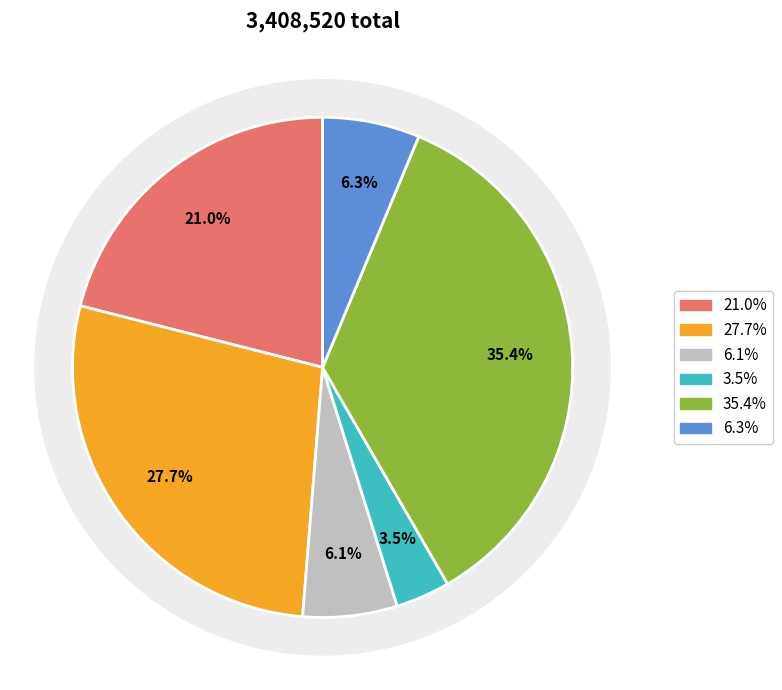

True or false: 八功德水·雪山马口出琉璃 accounts for 1% of the total.

False